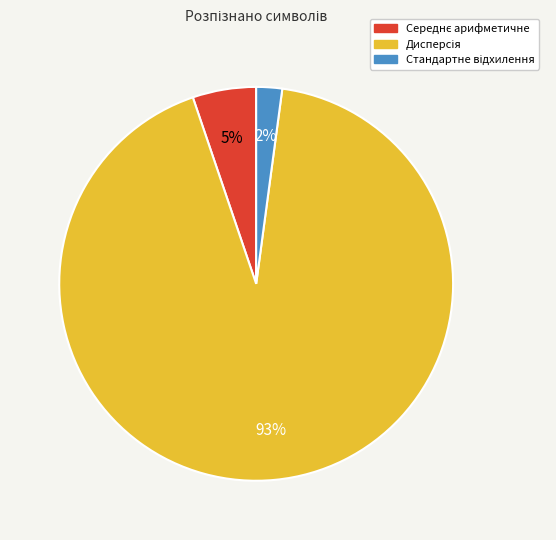

Count the number of slices in the pie.

3